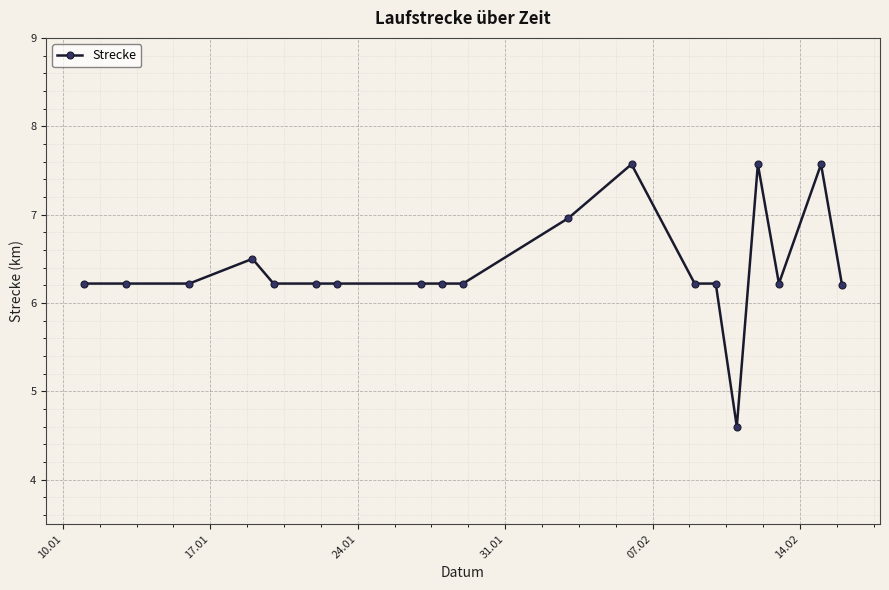

What is the greatest value displayed?

7.6